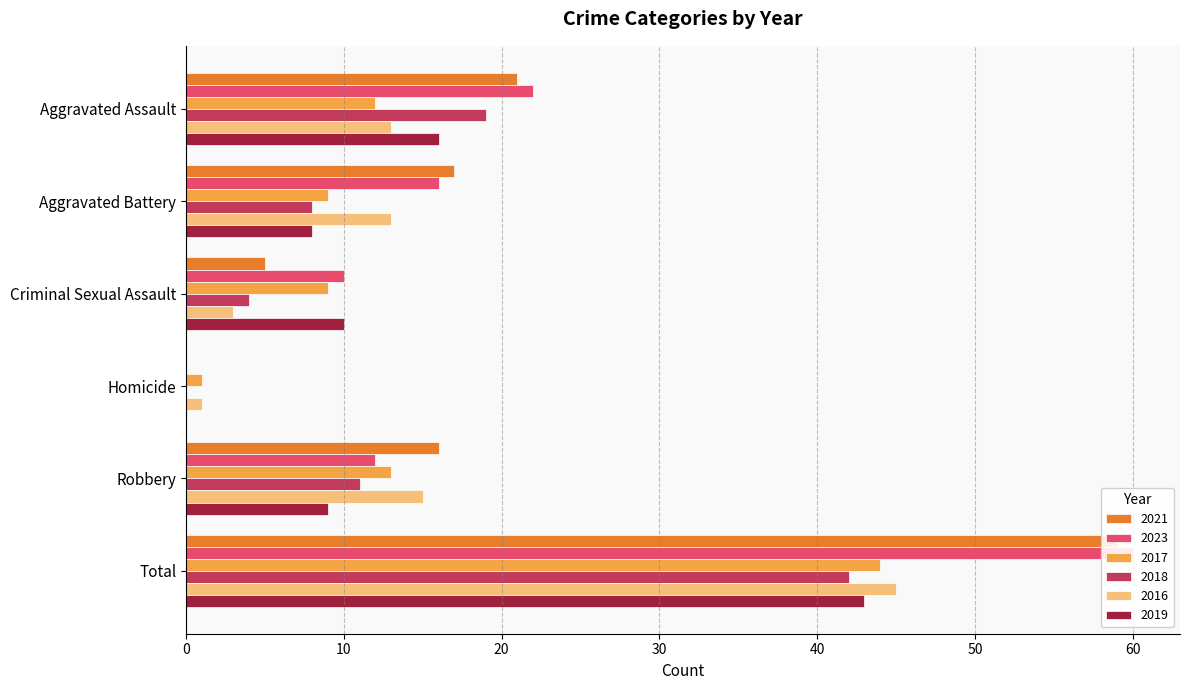

What position from the right is Criminal Sexual Assault?

4